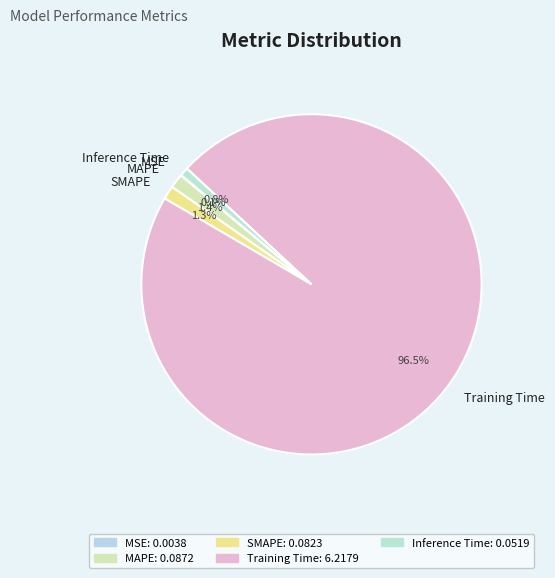

How much of the chart is everything except SMAPE?

98.7%